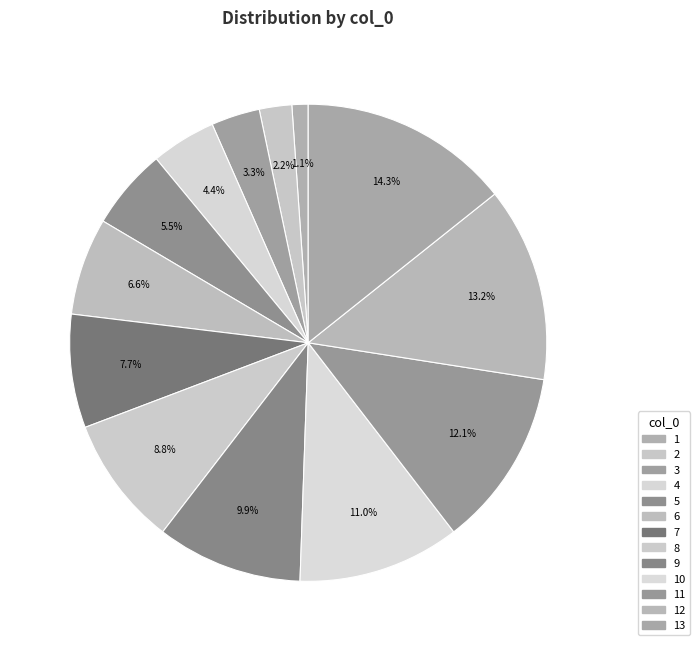

Count the number of slices in the pie.

13